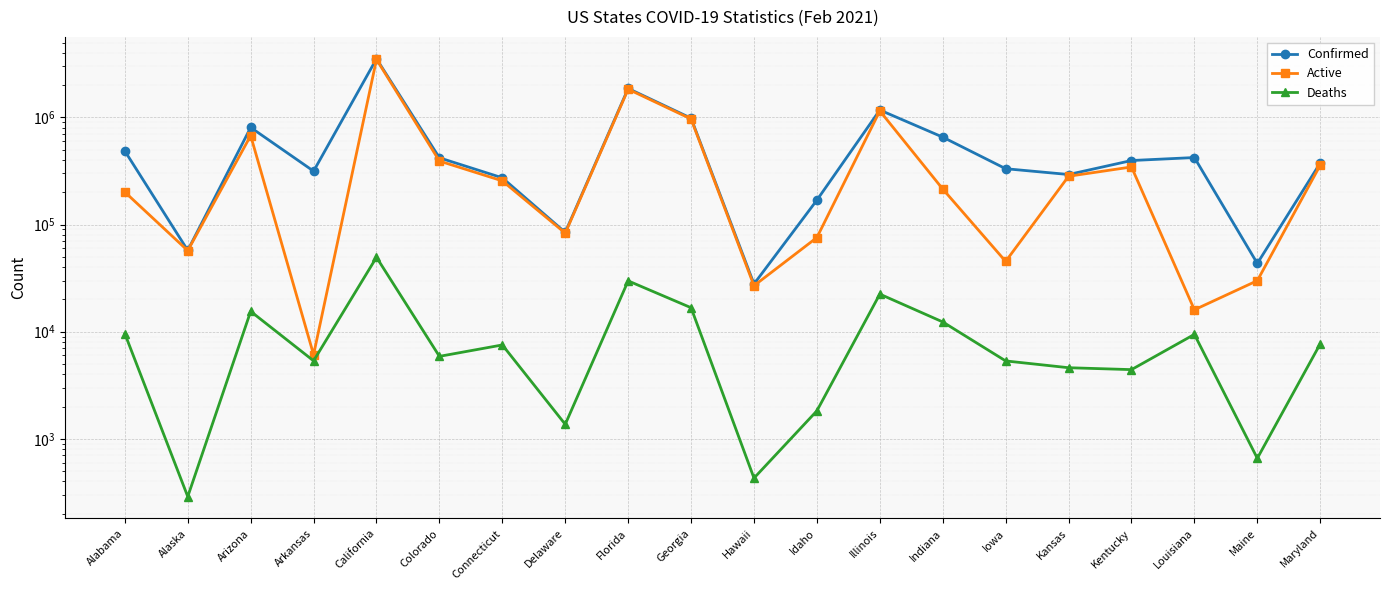

How many lines are shown in the chart?

3